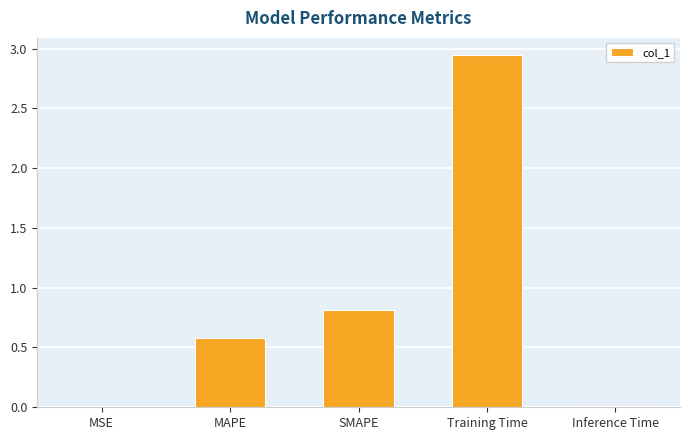

Does the chart contain stacked bars?

No